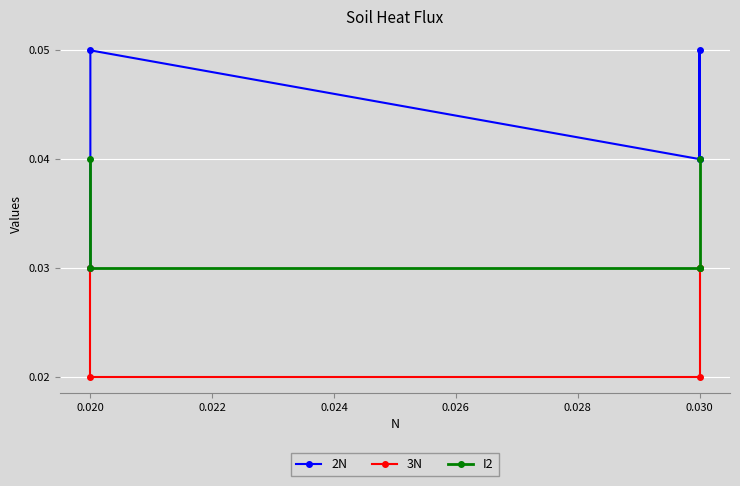

Which has a higher value, 0.030 or 0.030?

0.030